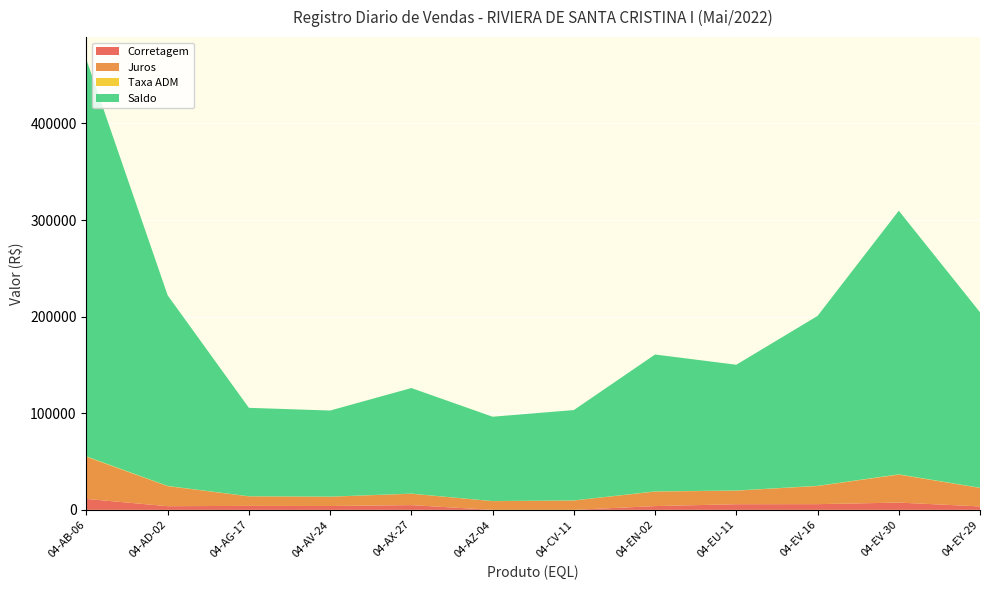

Reading left to right, list all the values displayed in this chart.

Corretagem: 11316.8	3789.4	4102.2	3993.3	4898.0	0.0	0.0	3904.8	5834.7	5900.9	7518.2	3557.0
Juros: 43608.8	20778.2	9881.5	9620.0	11798.7	9020.2	9666.0	15047.1	14055.5	18782.4	28971.6	19139.5
Taxa ADM: 422.1	201.1	95.6	93.1	114.2	87.3	93.5	145.6	136.0	181.8	280.4	185.2
Saldo: 410759.9	197311.8	91541.1	89110.9	109300.7	87307.7	93554.4	141730.1	130202.9	175891.2	272883.8	181693.0